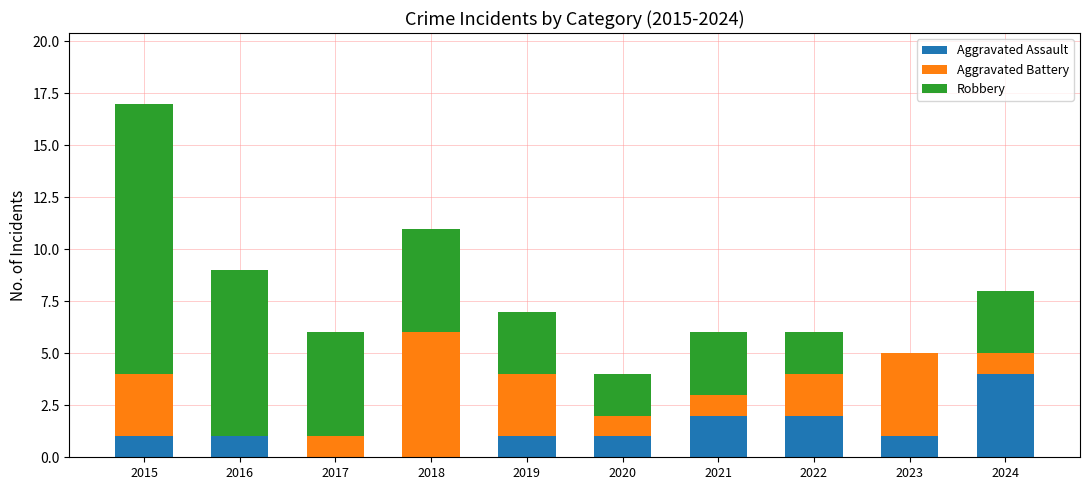

True or false: Aggravated Assault has a value of 0 at 2017.

True